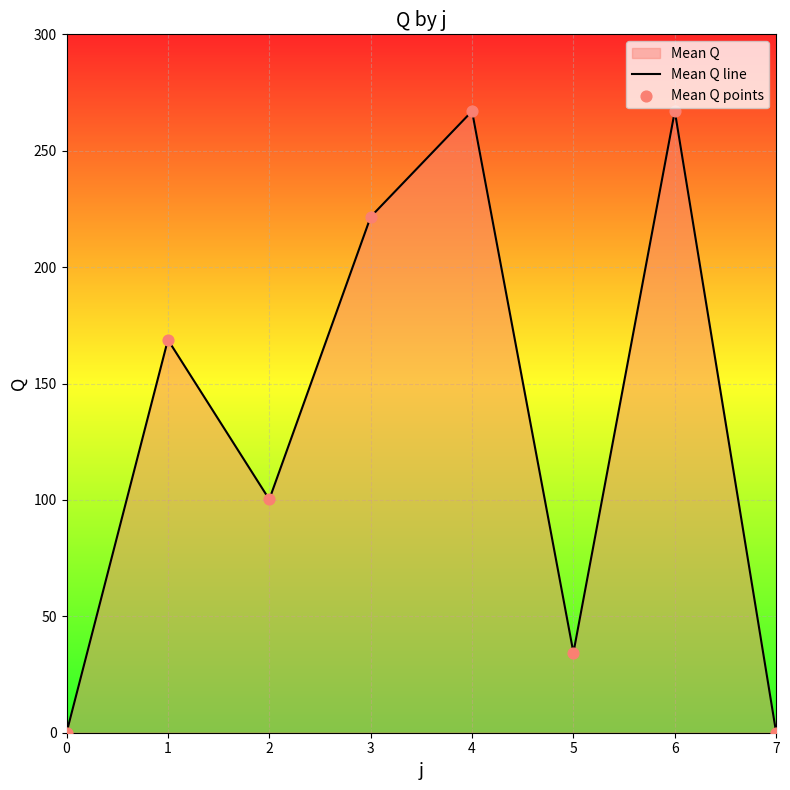

At which category is the sum across all series the highest?

4